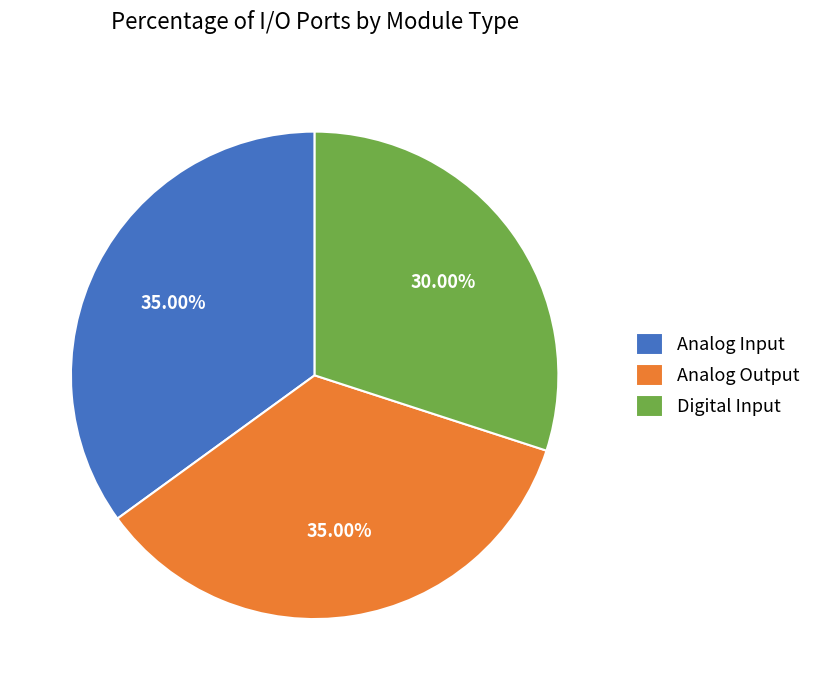

To the nearest percent, what is the difference between the Digital Input and Analog Output slice percentages?

5%